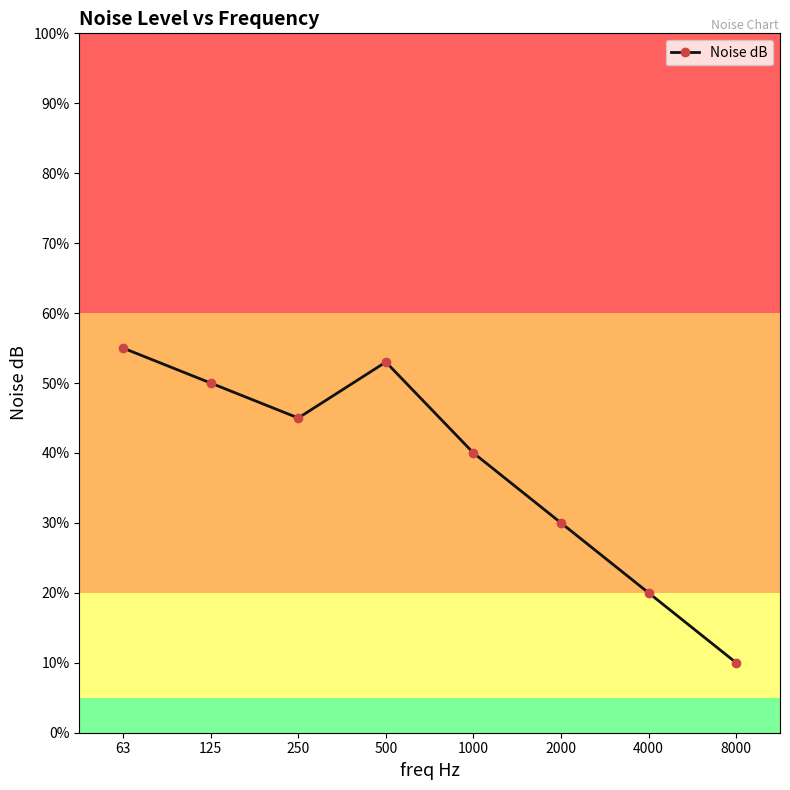

What is the sum of all values?

303